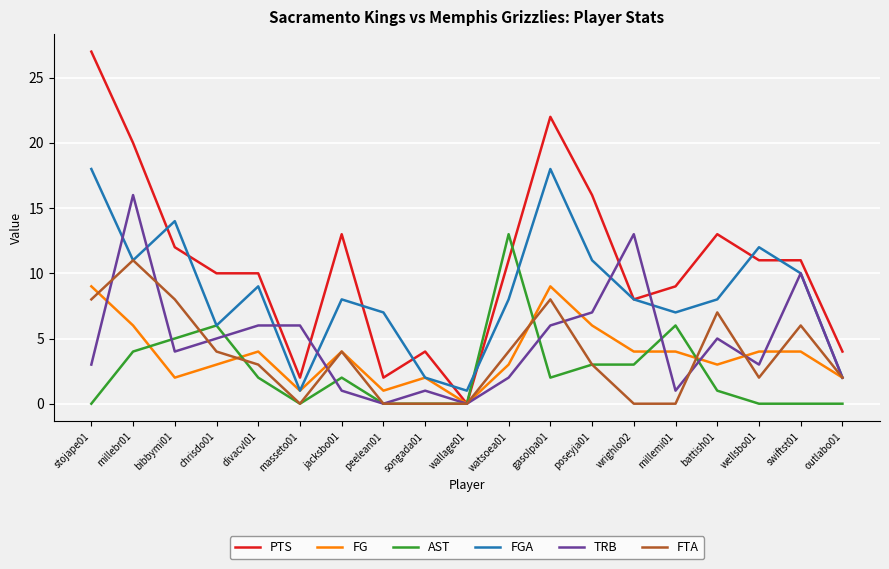

True or false: AST and TRB cross at least once.

True